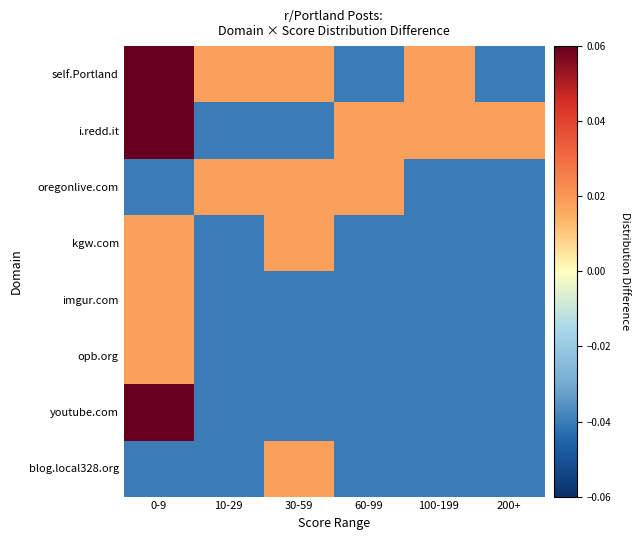

Reading left to right, what are all the values shown in this chart?

self.Portland: 0-9=0.1	10-29=0.0	30-59=0.0	60-99=-0.0	100-199=0.0	200+=-0.0
i.redd.it: 0-9=0.1	10-29=-0.0	30-59=-0.0	60-99=0.0	100-199=0.0	200+=0.0
oregonlive.com: 0-9=-0.0	10-29=0.0	30-59=0.0	60-99=0.0	100-199=-0.0	200+=-0.0
kgw.com: 0-9=0.0	10-29=-0.0	30-59=0.0	60-99=-0.0	100-199=-0.0	200+=-0.0
imgur.com: 0-9=0.0	10-29=-0.0	30-59=-0.0	60-99=-0.0	100-199=-0.0	200+=-0.0
opb.org: 0-9=0.0	10-29=-0.0	30-59=-0.0	60-99=-0.0	100-199=-0.0	200+=-0.0
youtube.com: 0-9=0.1	10-29=-0.0	30-59=-0.0	60-99=-0.0	100-199=-0.0	200+=-0.0
blog.local328.org: 0-9=-0.0	10-29=-0.0	30-59=0.0	60-99=-0.0	100-199=-0.0	200+=-0.0